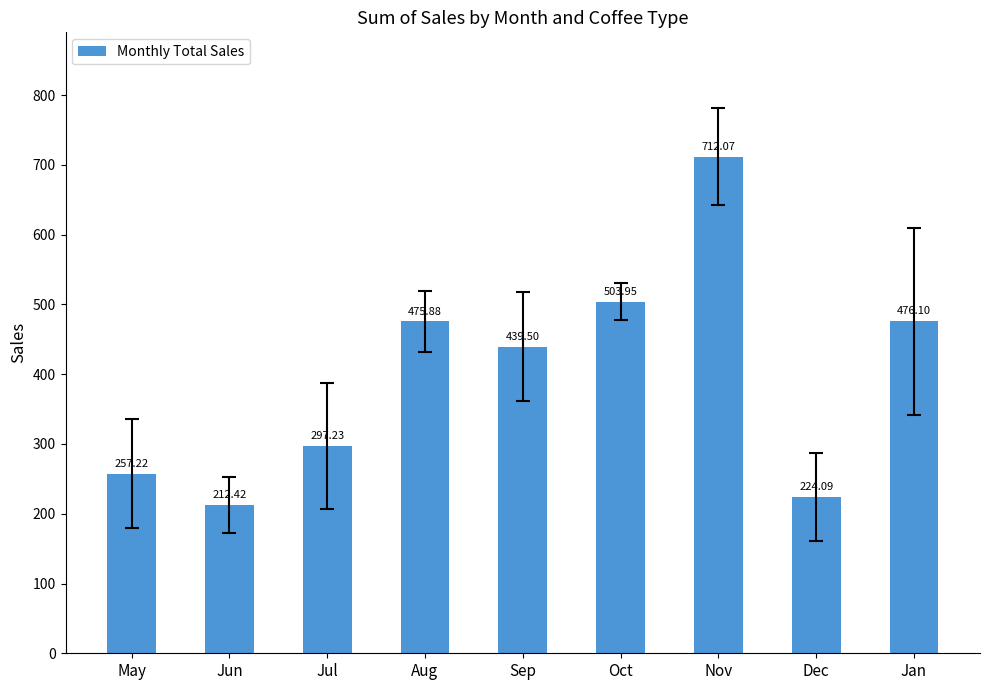

Approximately how many times larger is the value at Sep compared to Jul?

1.5